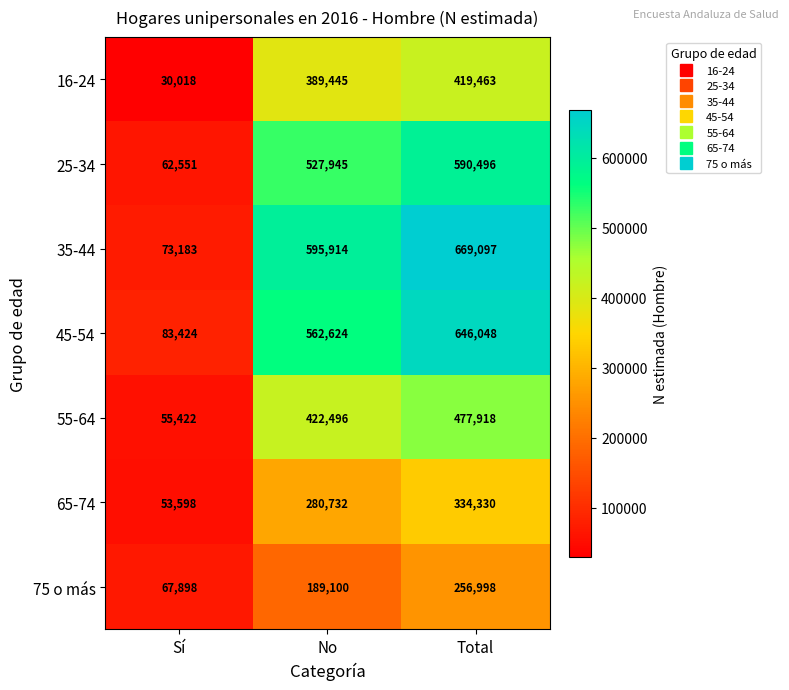

List the series in order of their peak value, highest first.

35-44, 45-54, 25-34, 55-64, 16-24, 65-74, 75 o más